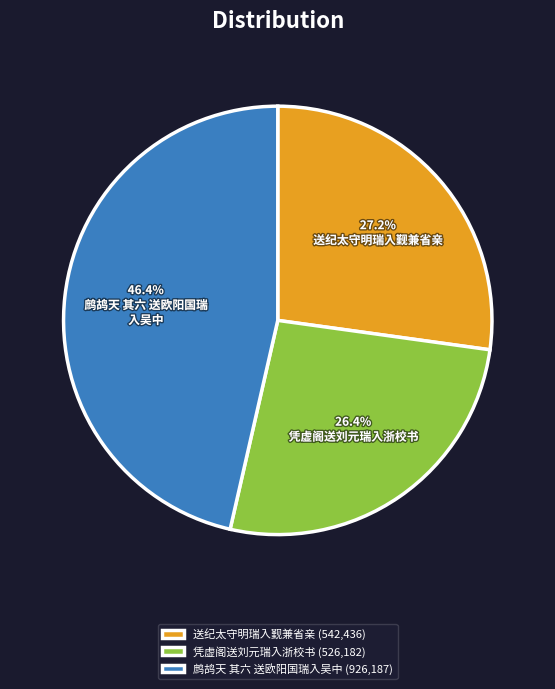

How many segments does this pie chart have?

3